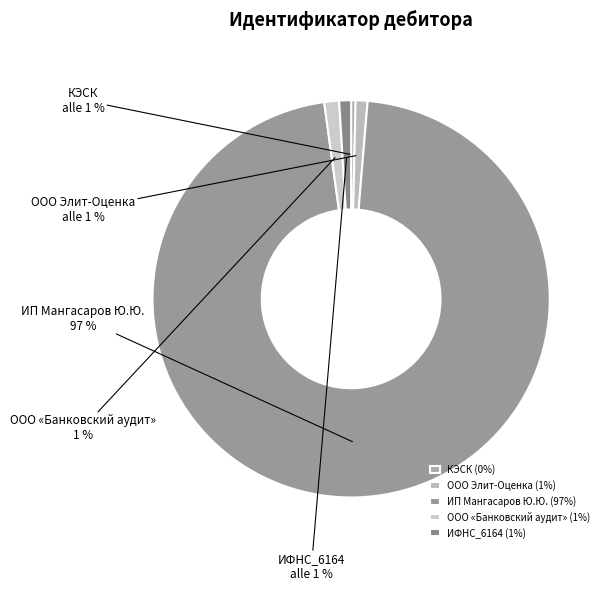

Which has a higher value, ИП Мангасаров Ю.Ю. or ООО Элит-Оценка?

ИП Мангасаров Ю.Ю.